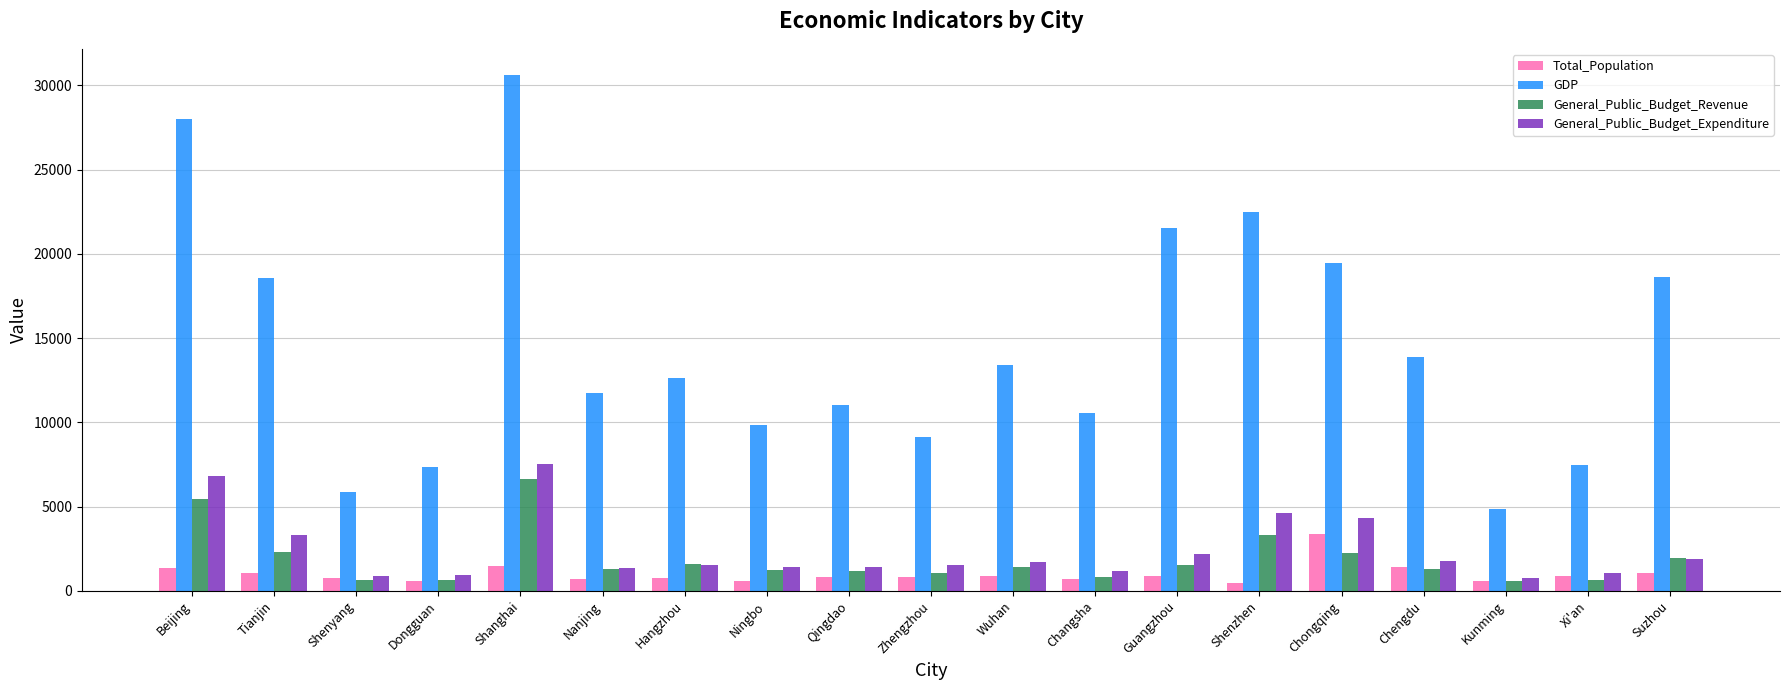

Count the number of categories in the chart.

19